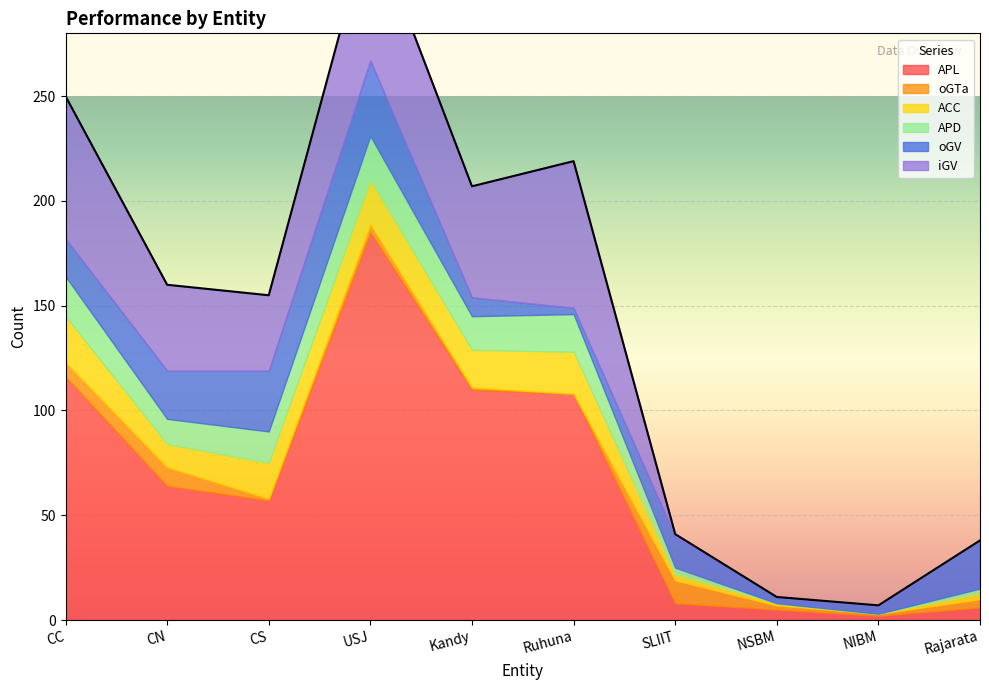

True or false: iGV and oGV cross at least once.

True